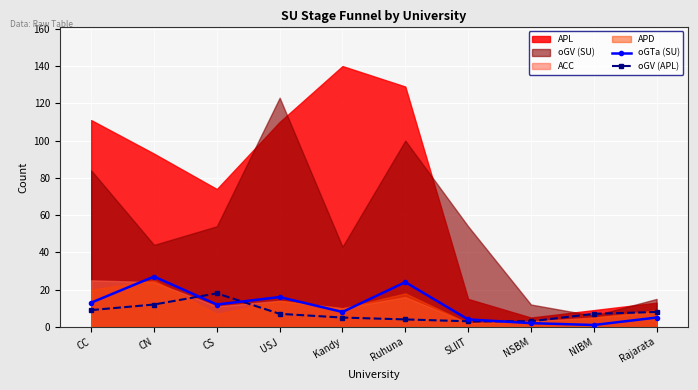

At which label does oGV (APL) reach its peak?

CS